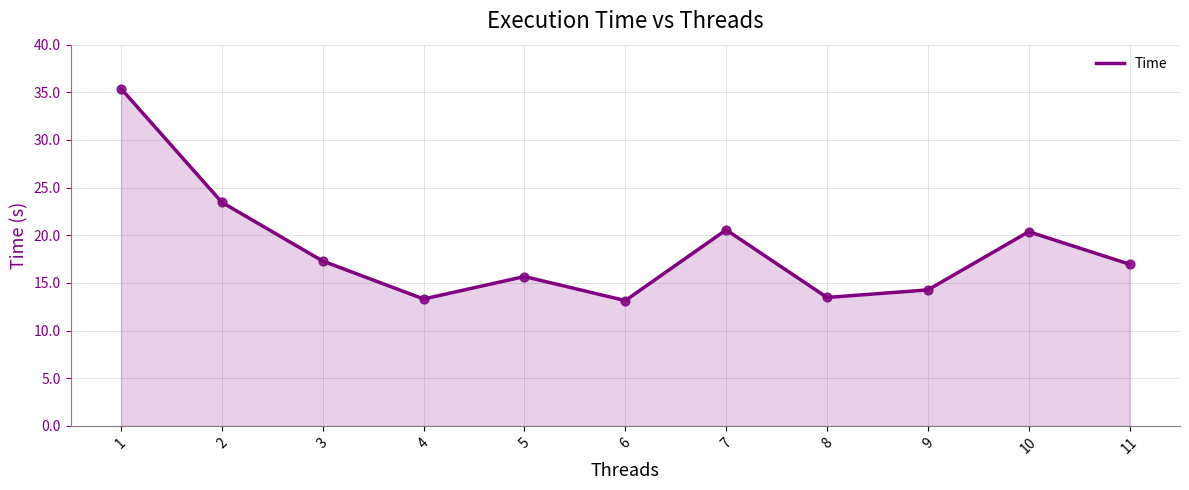

What is the ratio of the value at 11 to the value at 1?

0.5